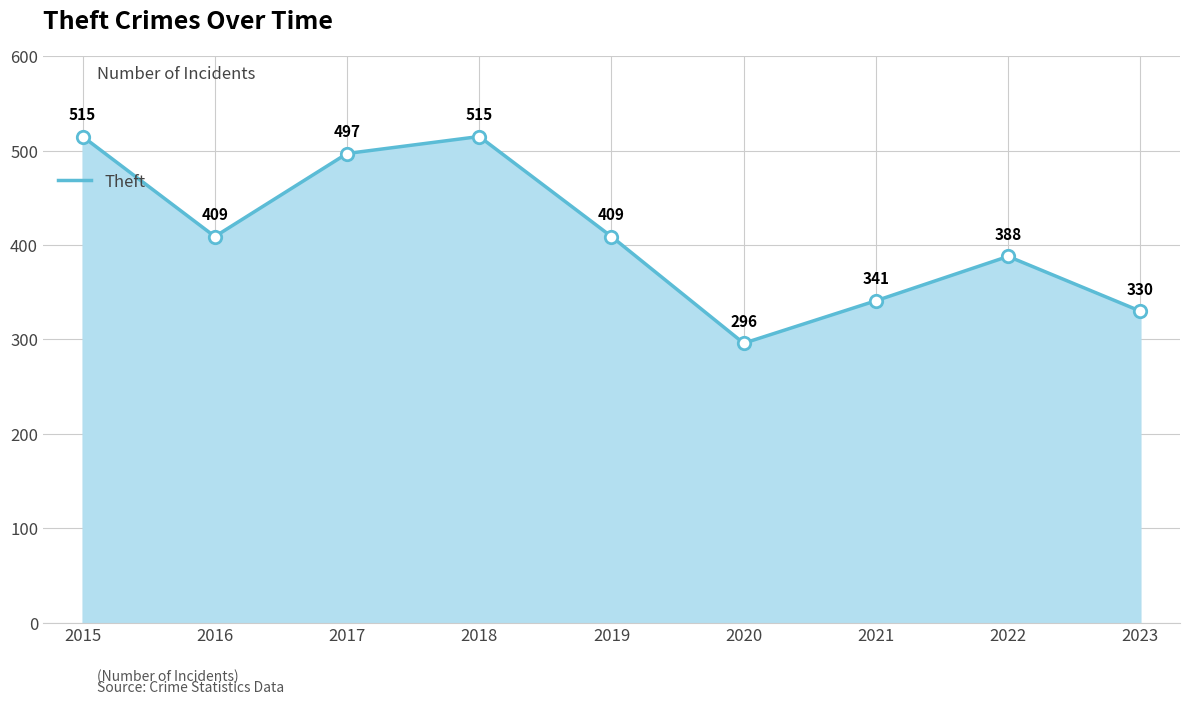

Which has a higher value, 2020 or 2017?

2017